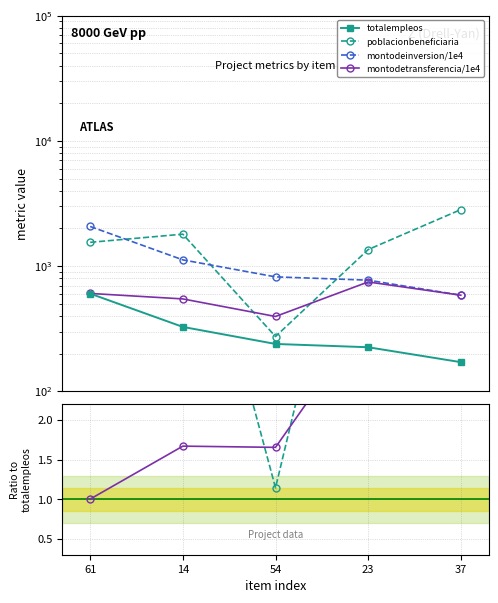

What position from the left is 14?

2